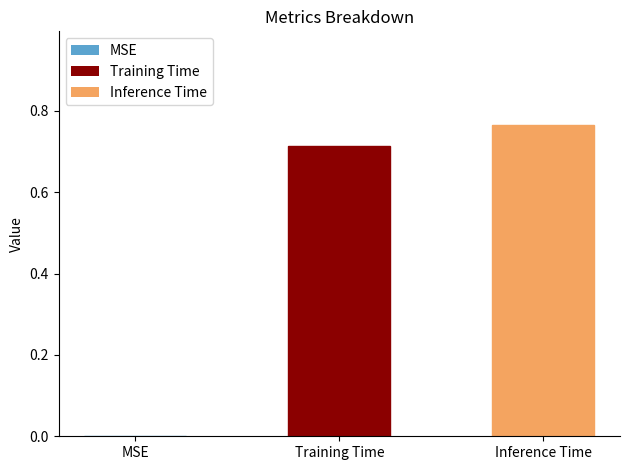

How many data points does each series have?

3